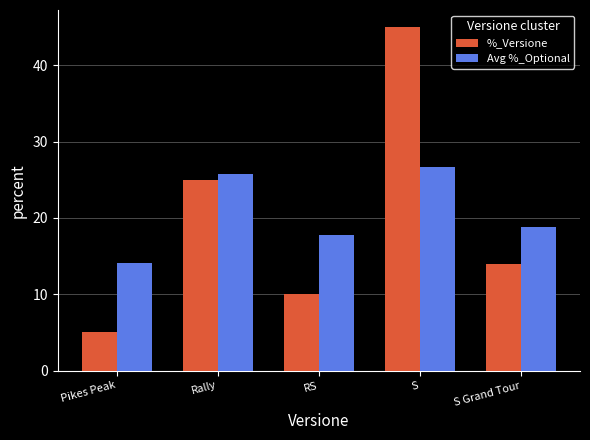

Rank the series at Rally from highest to lowest value.

Avg %_Optional, %_Versione